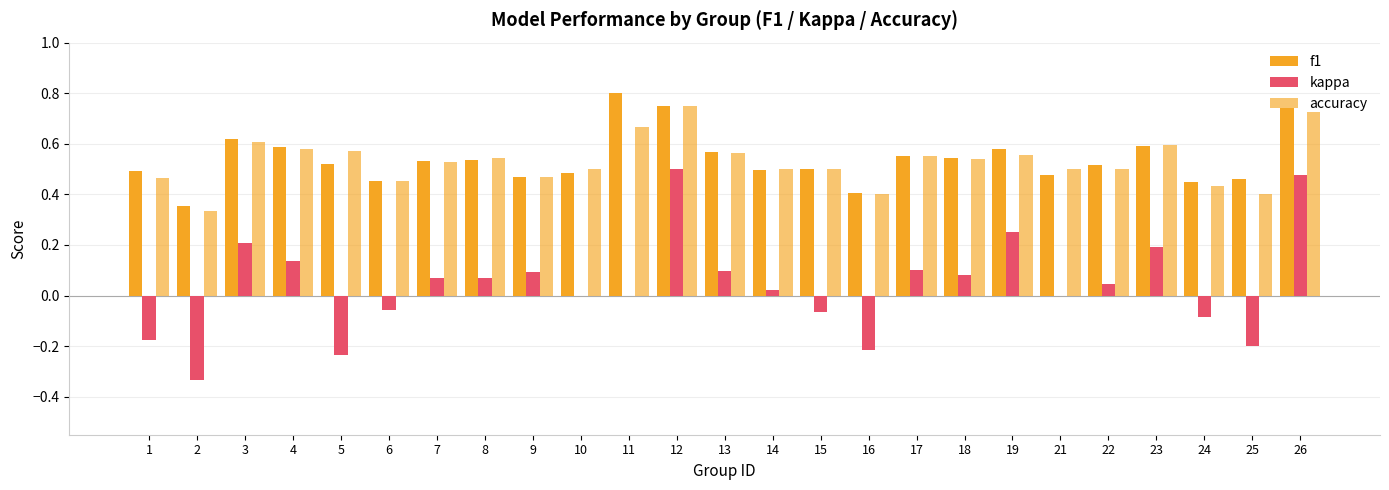

List the series in order of their peak value, lowest first.

kappa, accuracy, f1